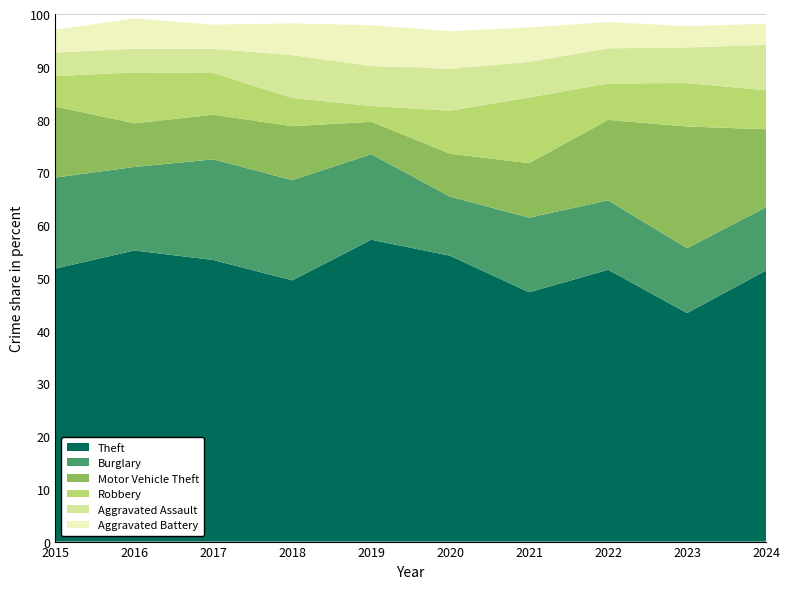

What is the approximate value of Theft at 2017?

53.4